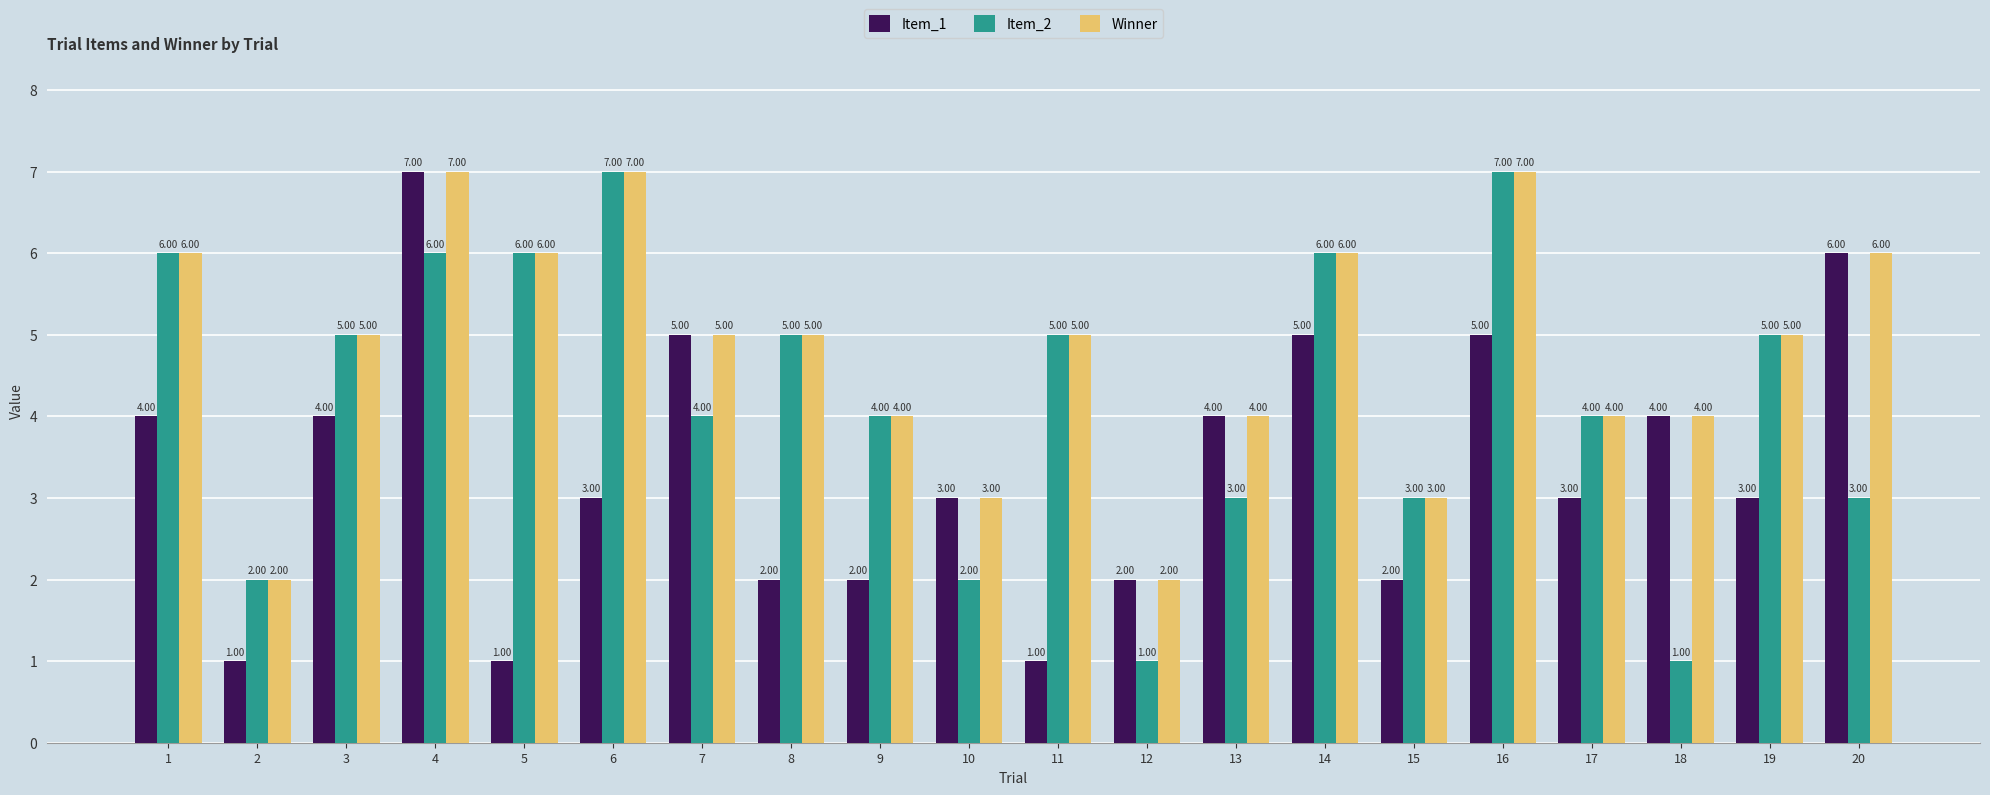

What is the minimum value for Winner?

2